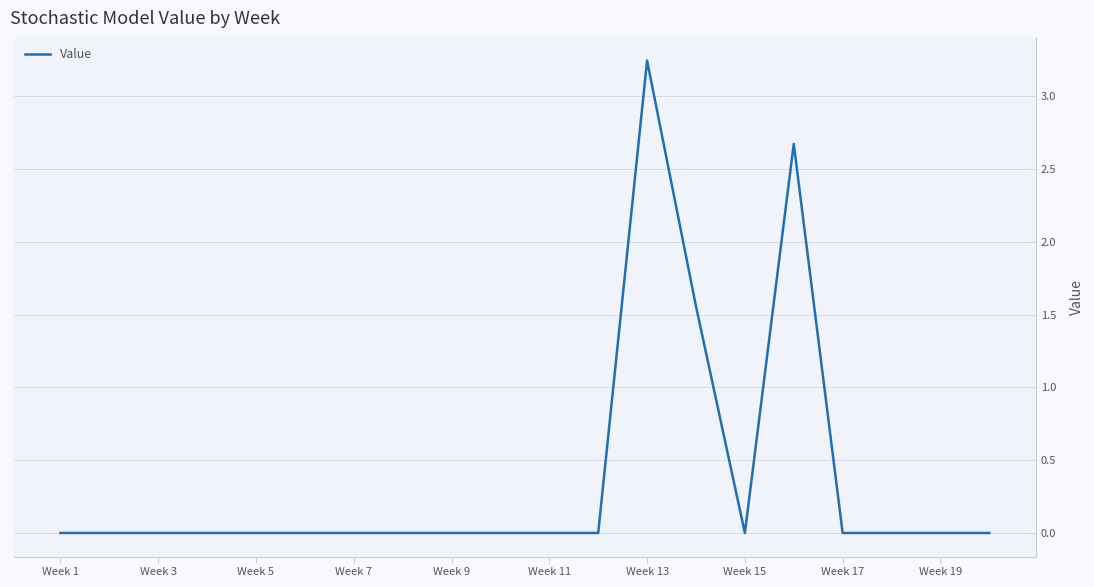

Which category has the highest value across all series?

Week 13